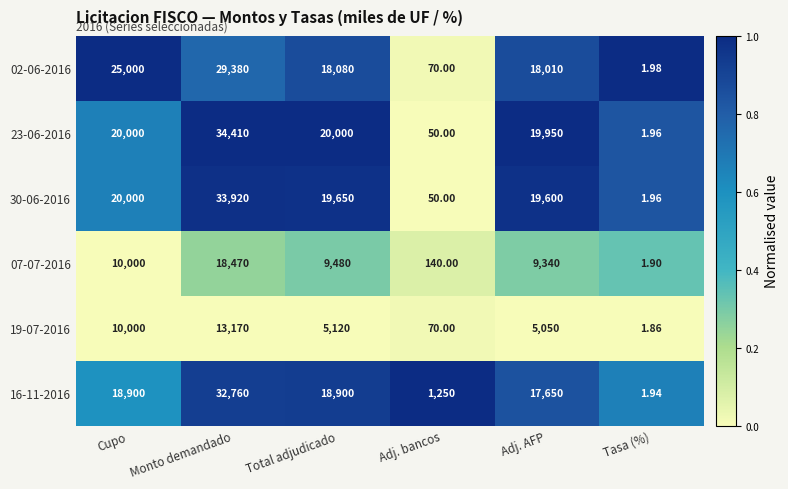

Is the value of 19-07-2016 at Total adjudicado greater than the value of 30-06-2016 at Tasa (%)?

Yes